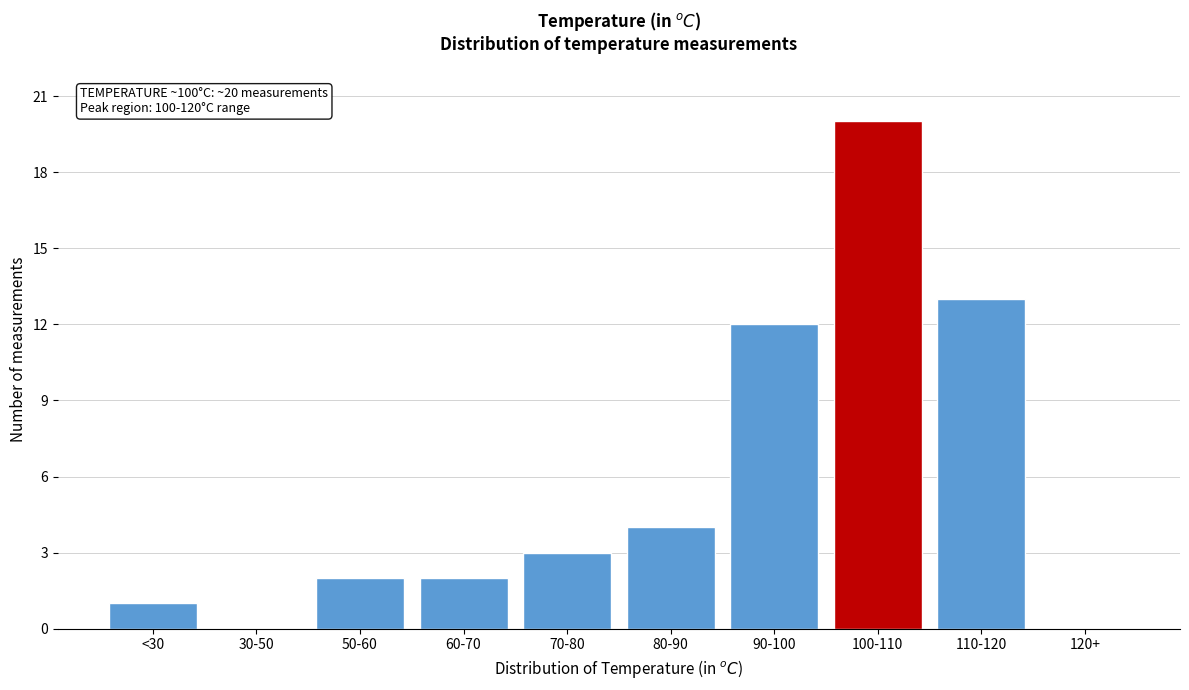

Reading right to left, list all the values displayed in this chart.

120+=0	110-120=13	100-110=20	90-100=12	80-90=4	70-80=3	60-70=2	50-60=2	30-50=0	<30=1